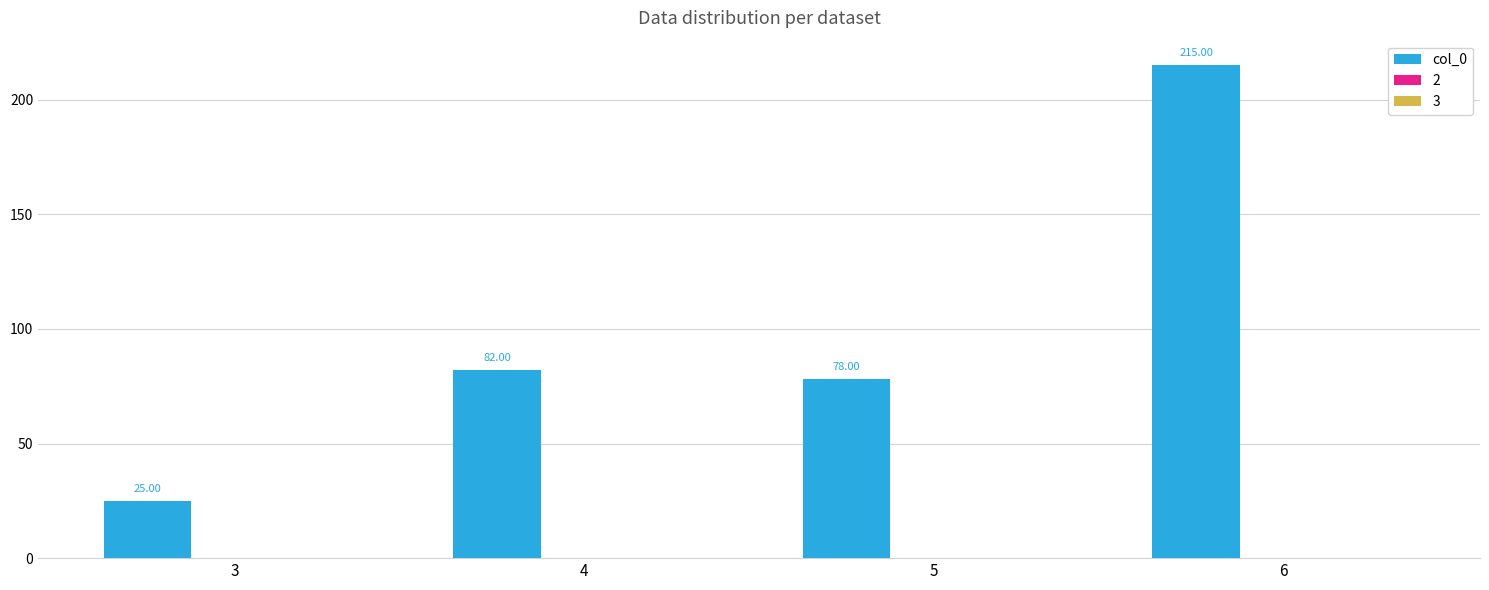

Are the bars grouped side by side (vs. stacked)?

No